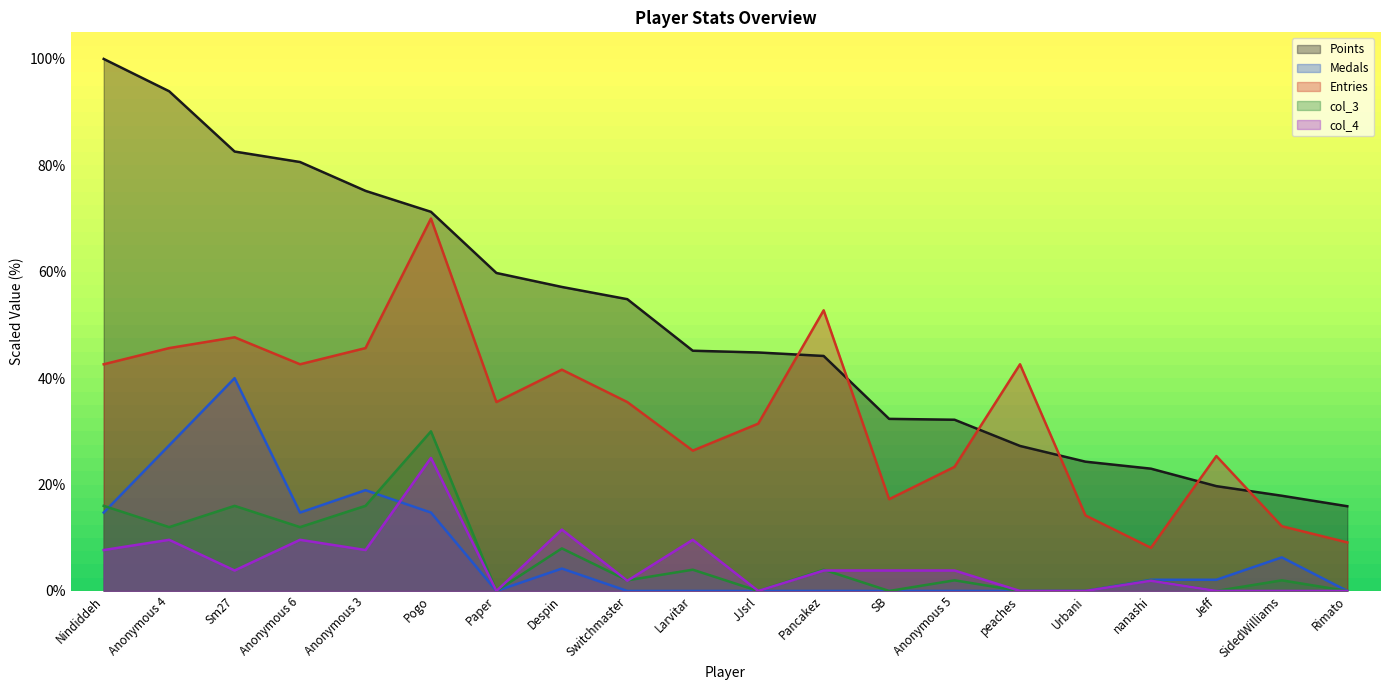

How many positive values does the col_4 series have?

13